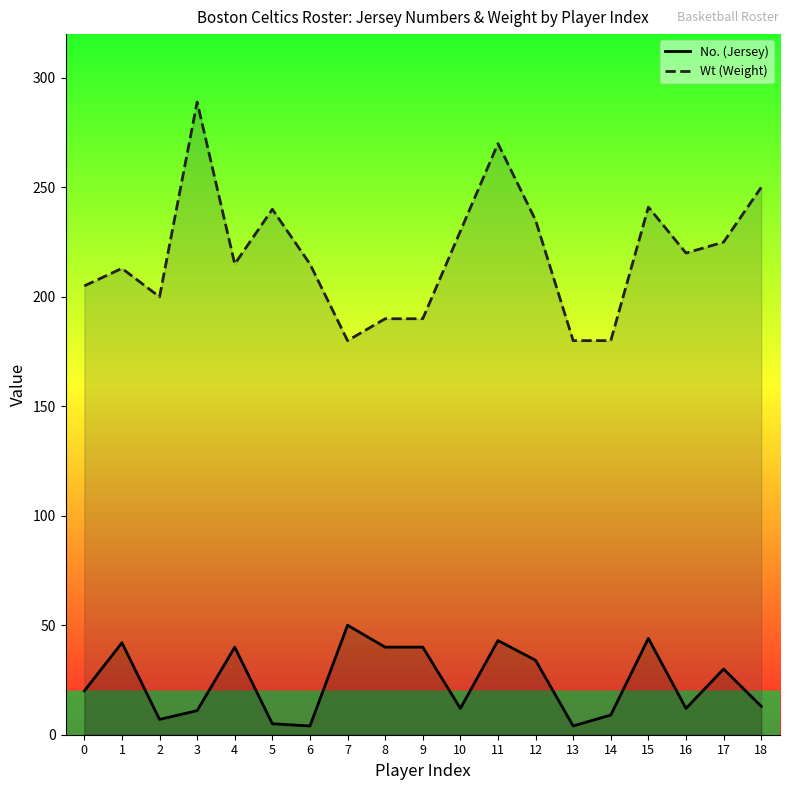

True or false: Wt and No. intersect in this chart.

False